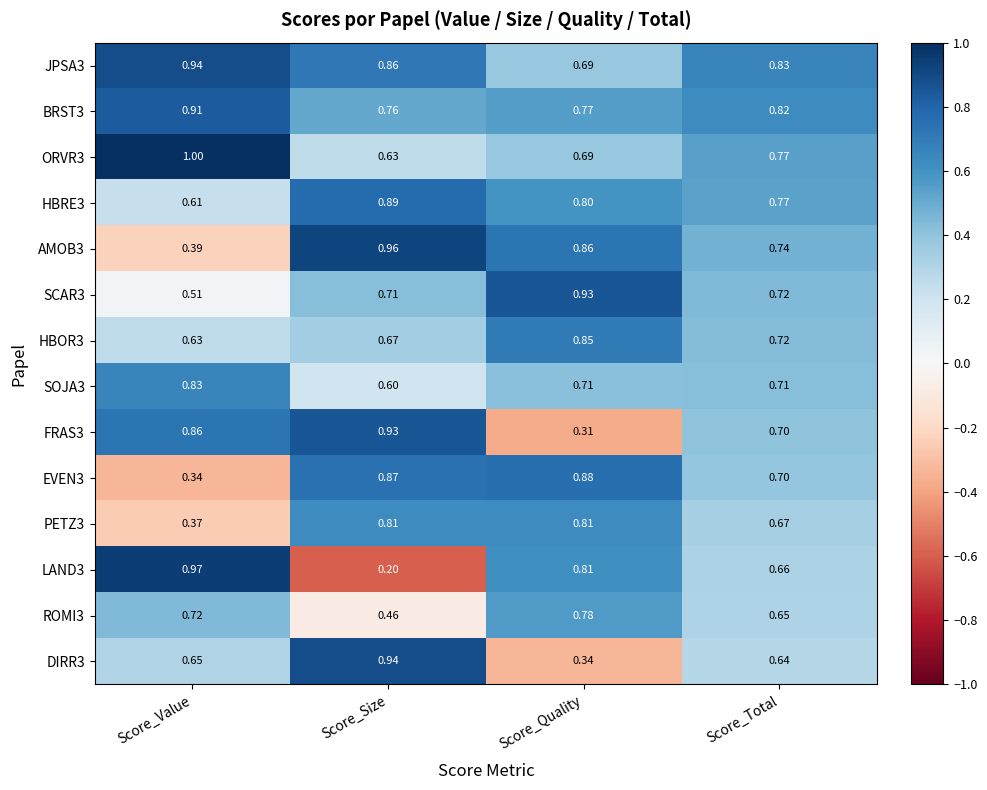

At which category is the sum across all series the highest?

Score_Size